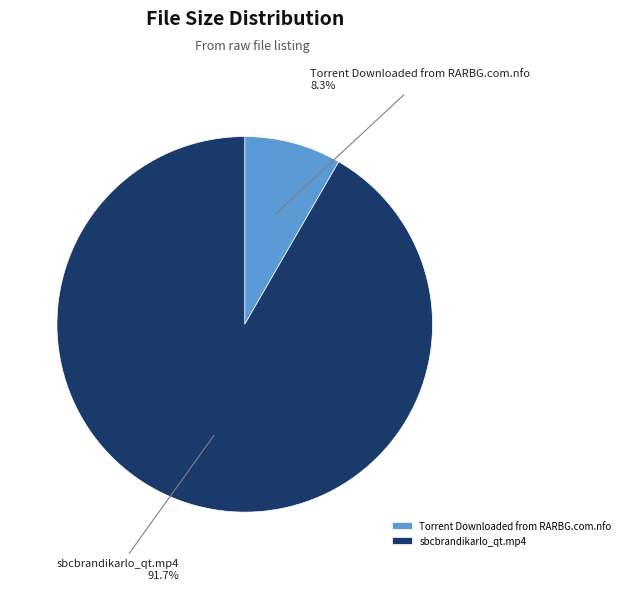

Rank the categories by value from lowest to highest.

Torrent Downloaded from RARBG.com.nfo, sbcbrandikarlo_qt.mp4